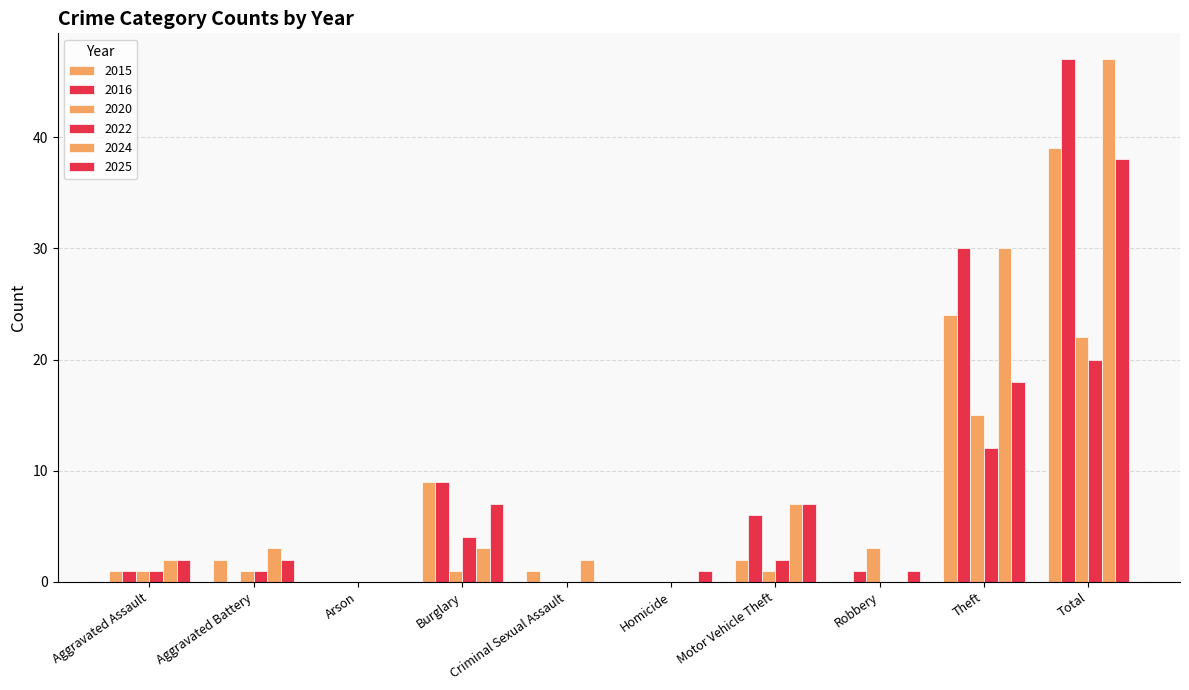

Are the bars horizontal?

No